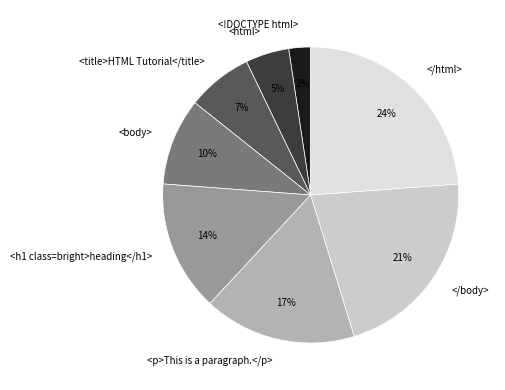

To the nearest percent, what portion does </html> represent?

24%